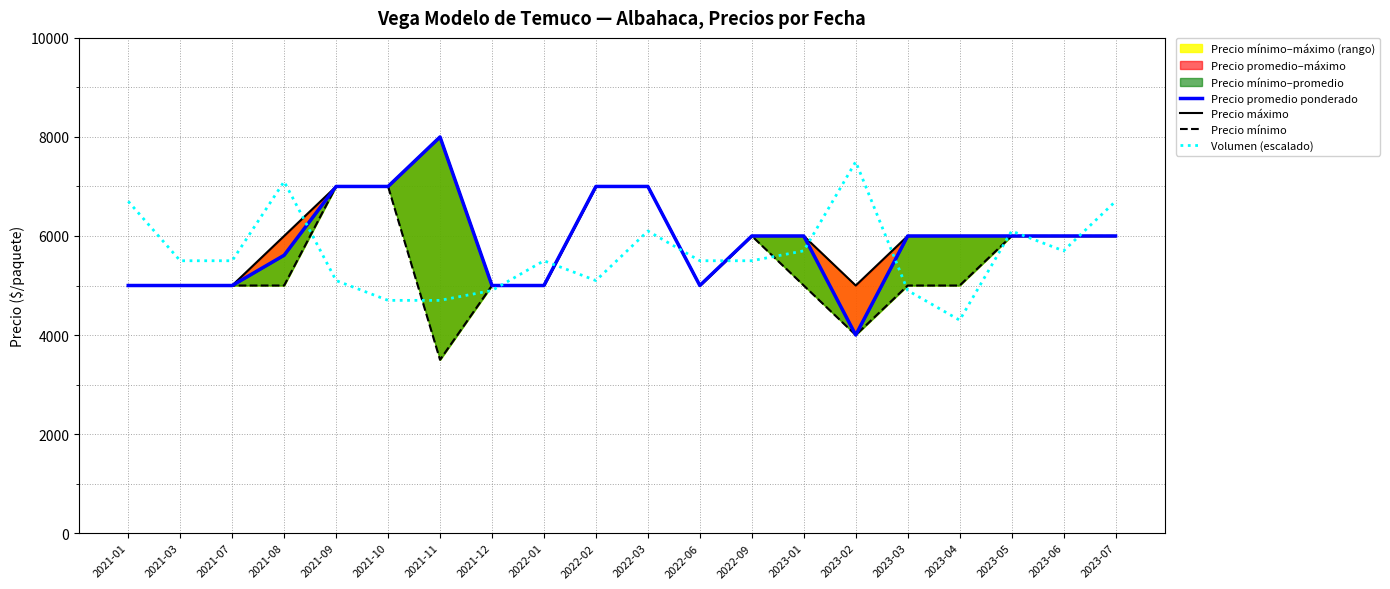

True or false: Precio máximo has more than 1 points higher than both neighbors.

False